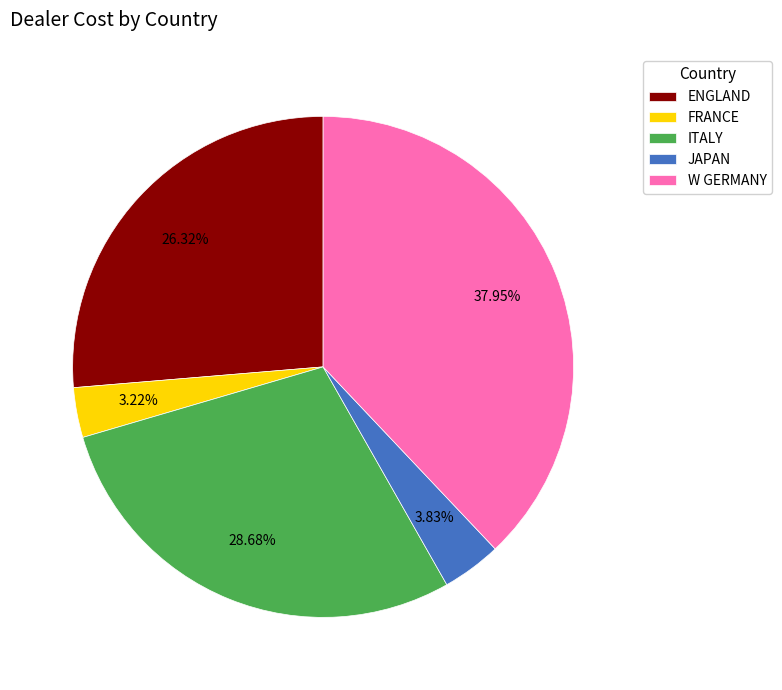

To the nearest percent, what portion does ENGLAND represent?

26%